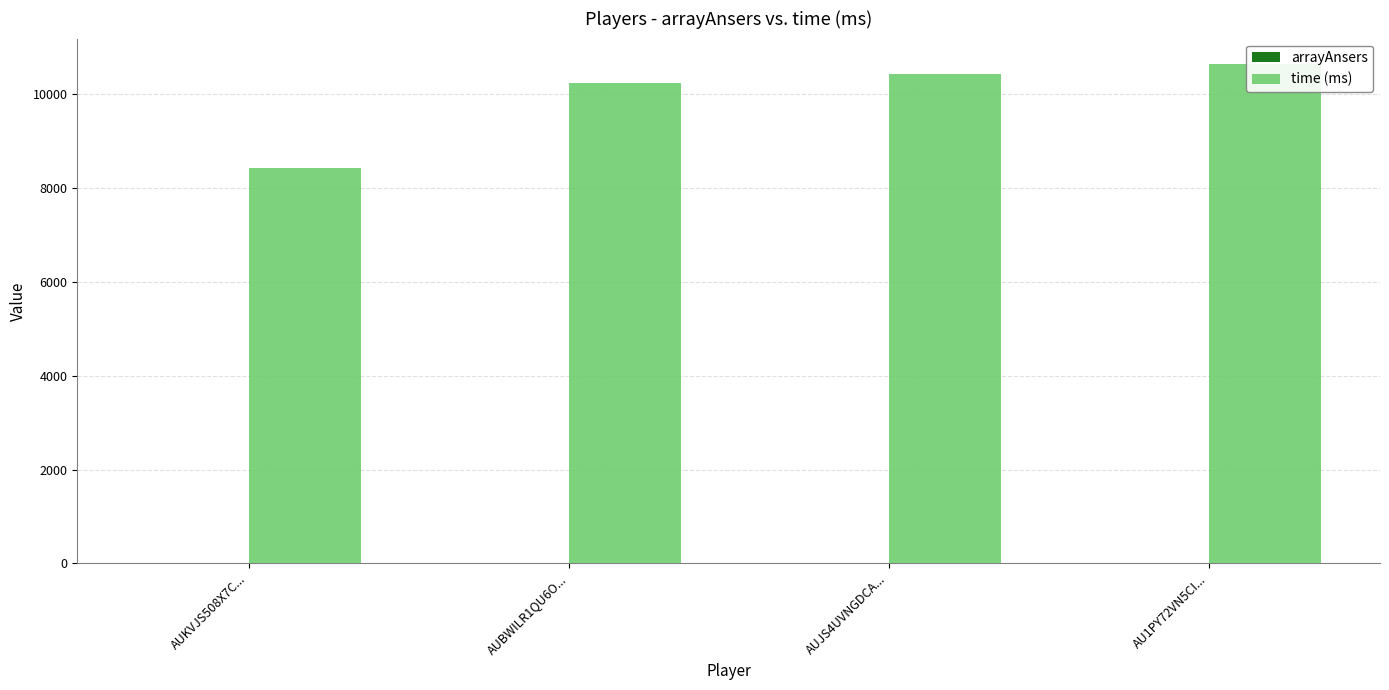

The value of arrayAnsers at AUJS4UVNGDCA... is 5. True or false?

True